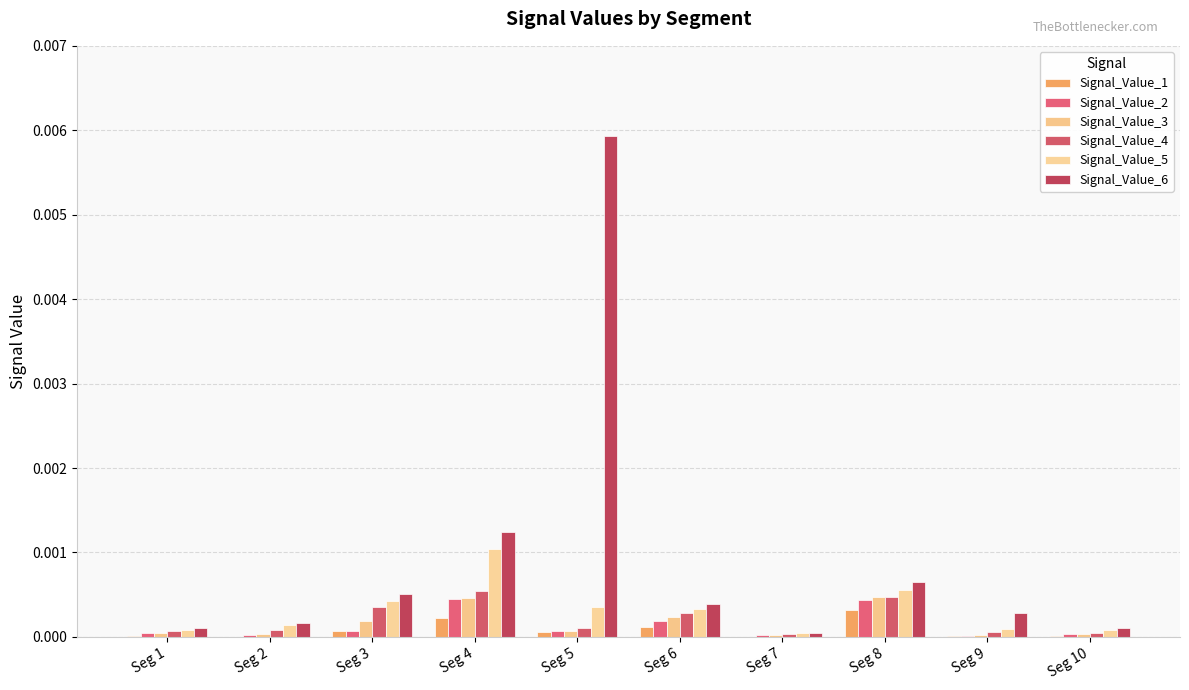

How many groups of bars are there?

10